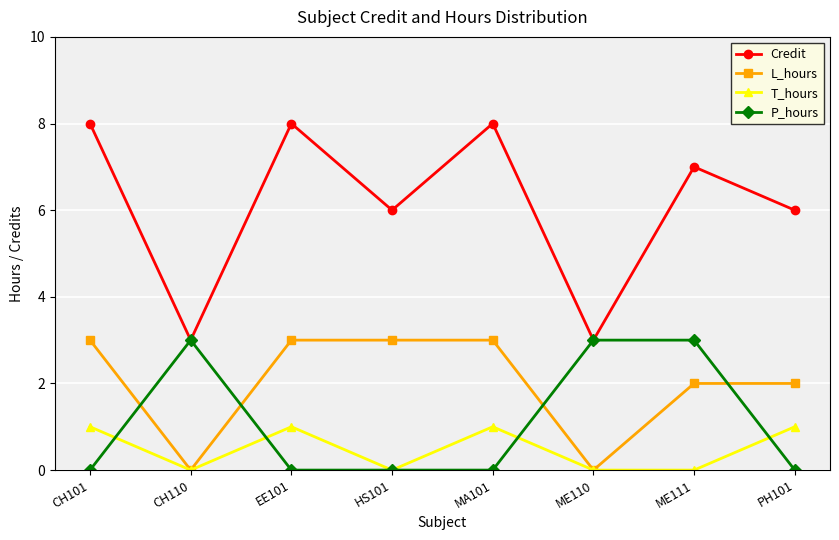

True or false: Credit has more than 0 interior local peaks.

True